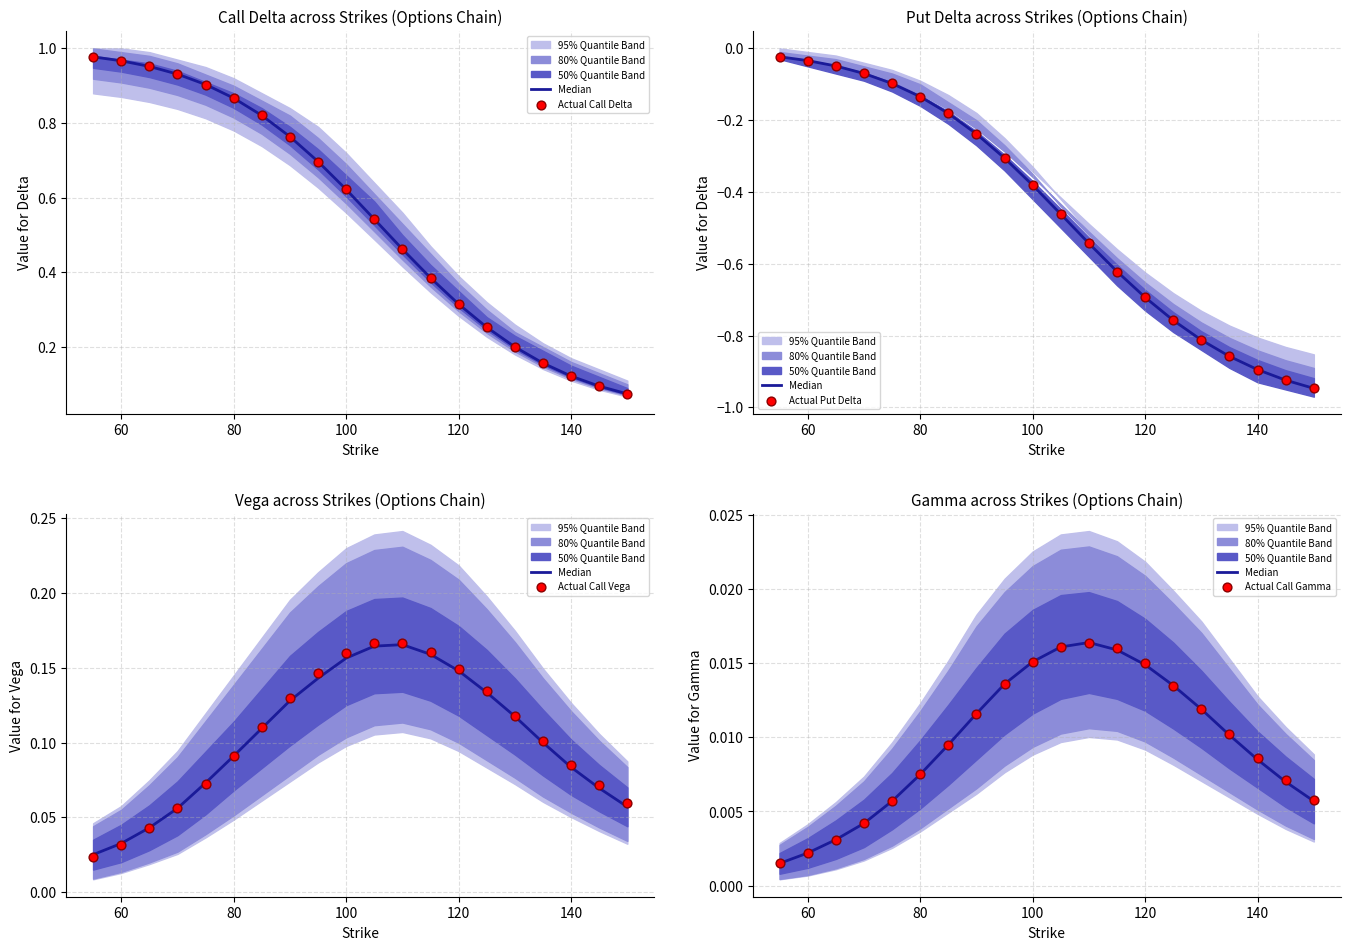

Is the value of Actual Call Delta at 17 greater than the value of Median at 100?

Yes